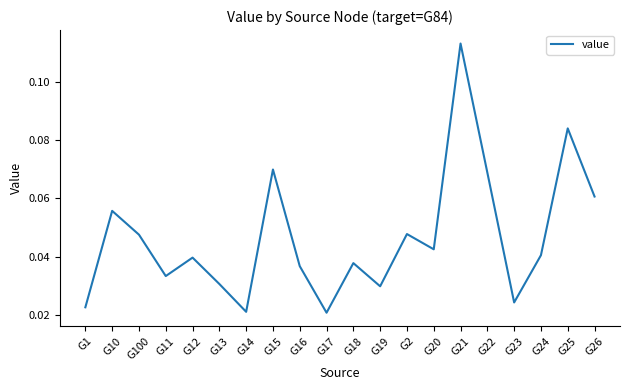

How many lines are shown in the chart?

1